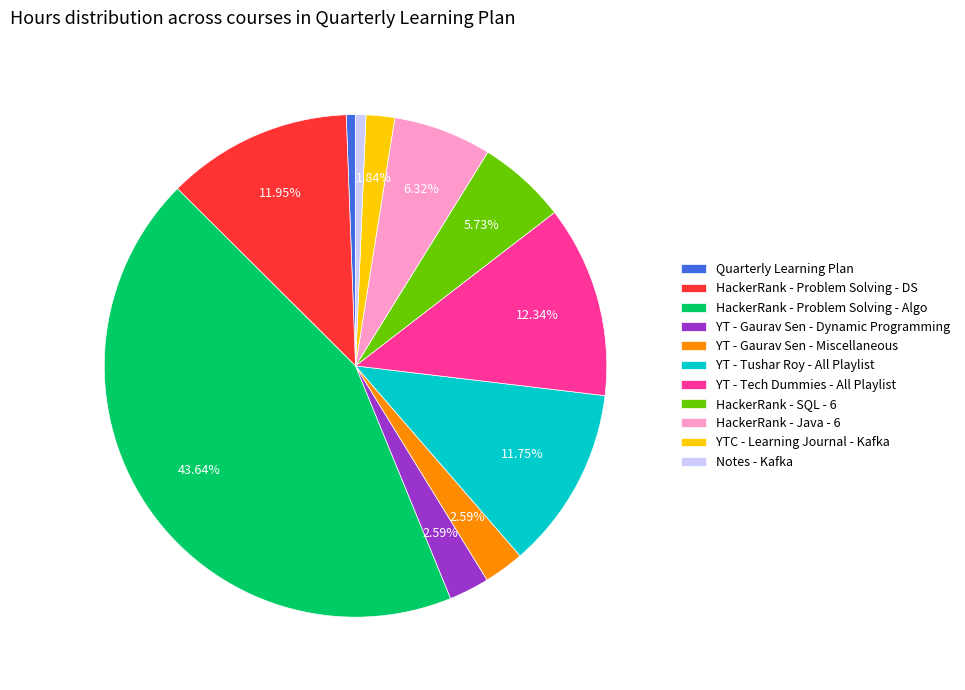

Count the number of slices in the pie.

11